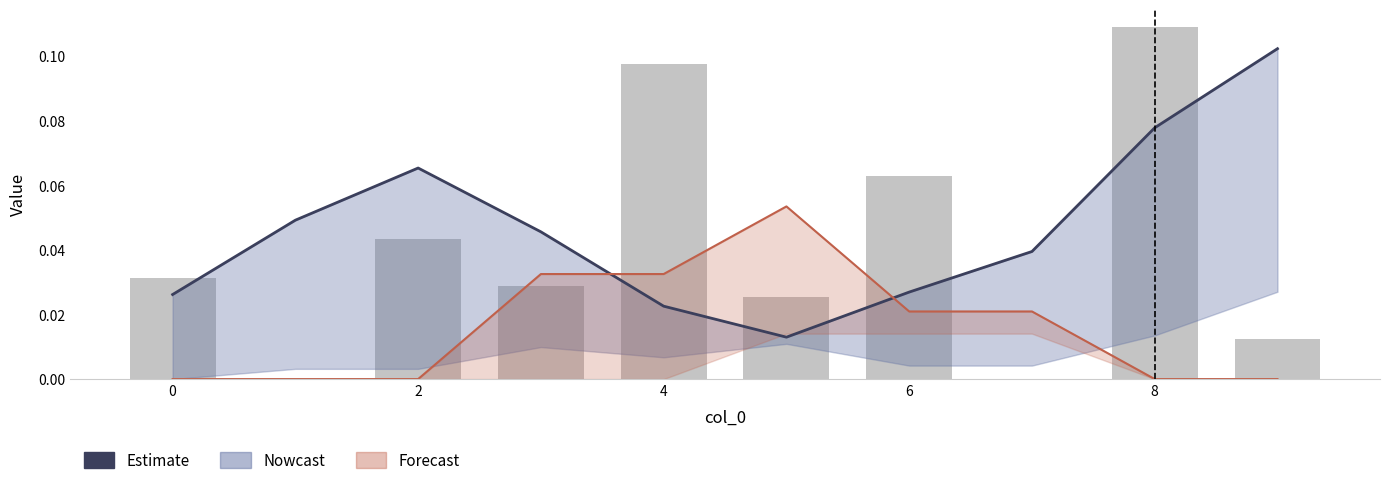

Reading left to right, extract all data points from this chart.

col_3: 0.0	0.0	0.1	0.0	0.0	0.0	0.0	0.0	0.1	0.1
col_5: 0.0	0.0	0.0	0.0	0.0	0.1	0.0	0.0	-0.0	-0.0
col_2: 0.0	0.0	0.0	0.0	0.1	0.0	0.1	0.0	0.1	0.0